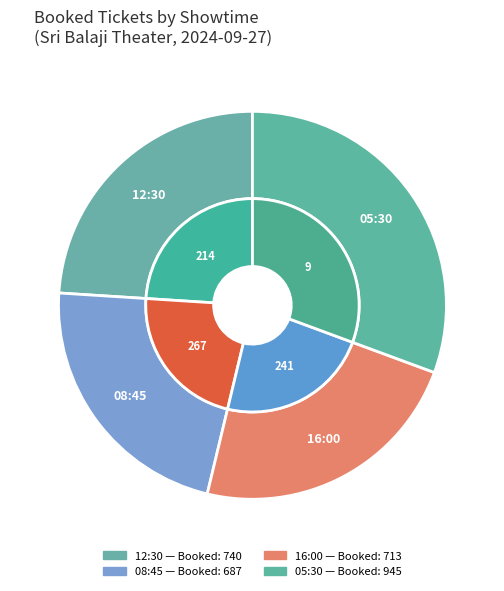

What percentage is NOT represented by 267?

77.7%